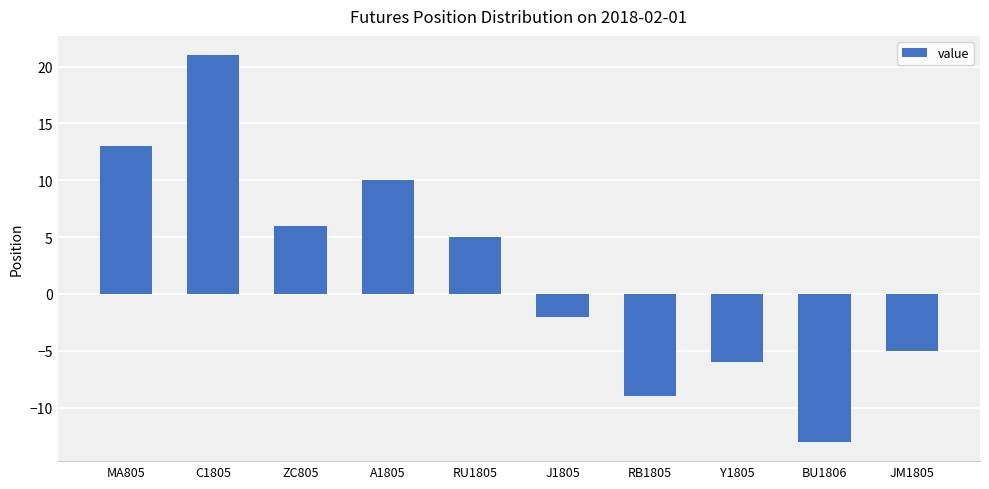

What is the value of the 7th bar from the left?

-9